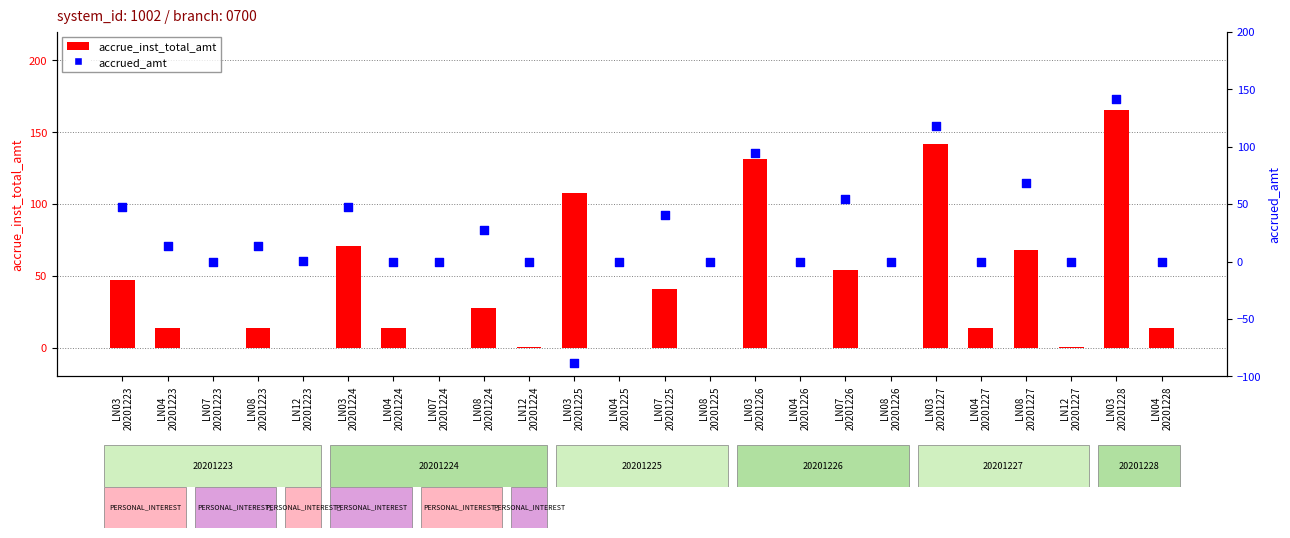

Which series has the largest Y range (max minus min)?

accrued_amt